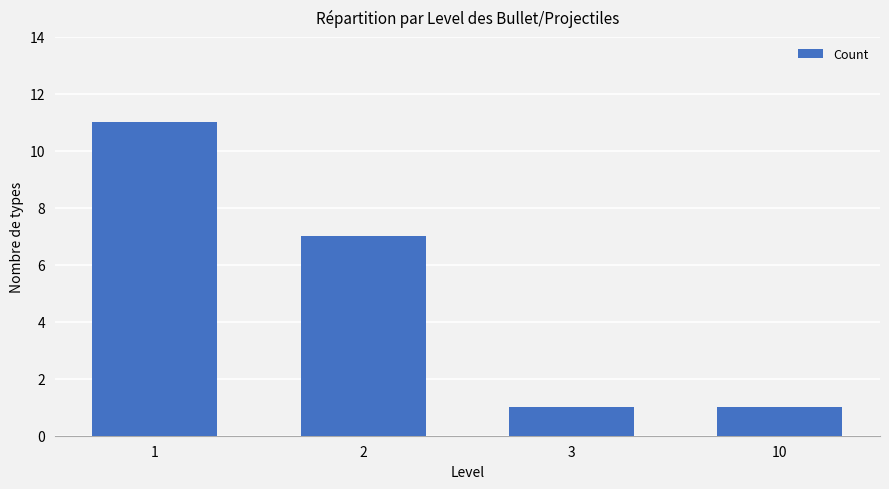

What is the maximum value shown in the chart?

11